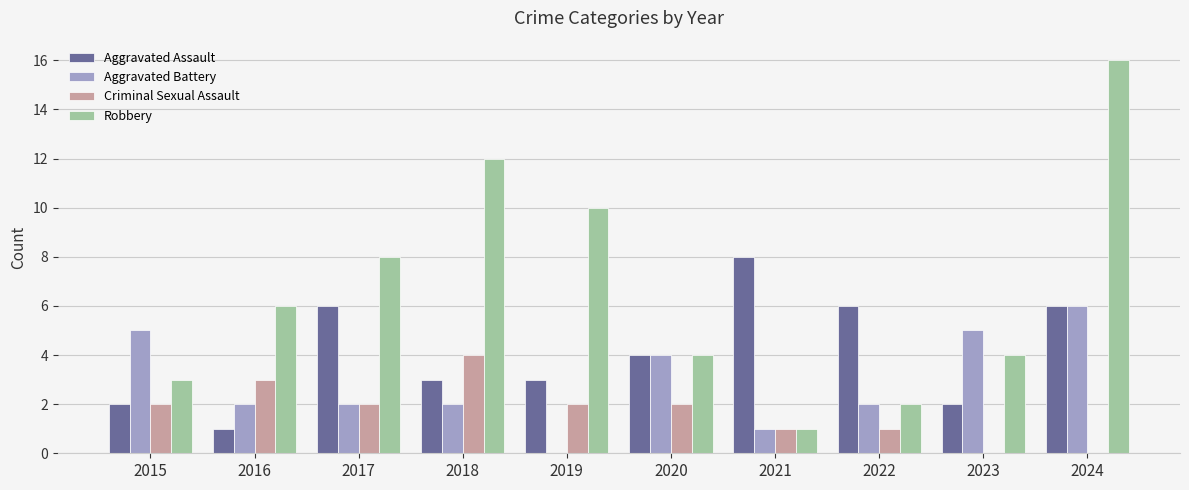

How many groups of bars are there?

10